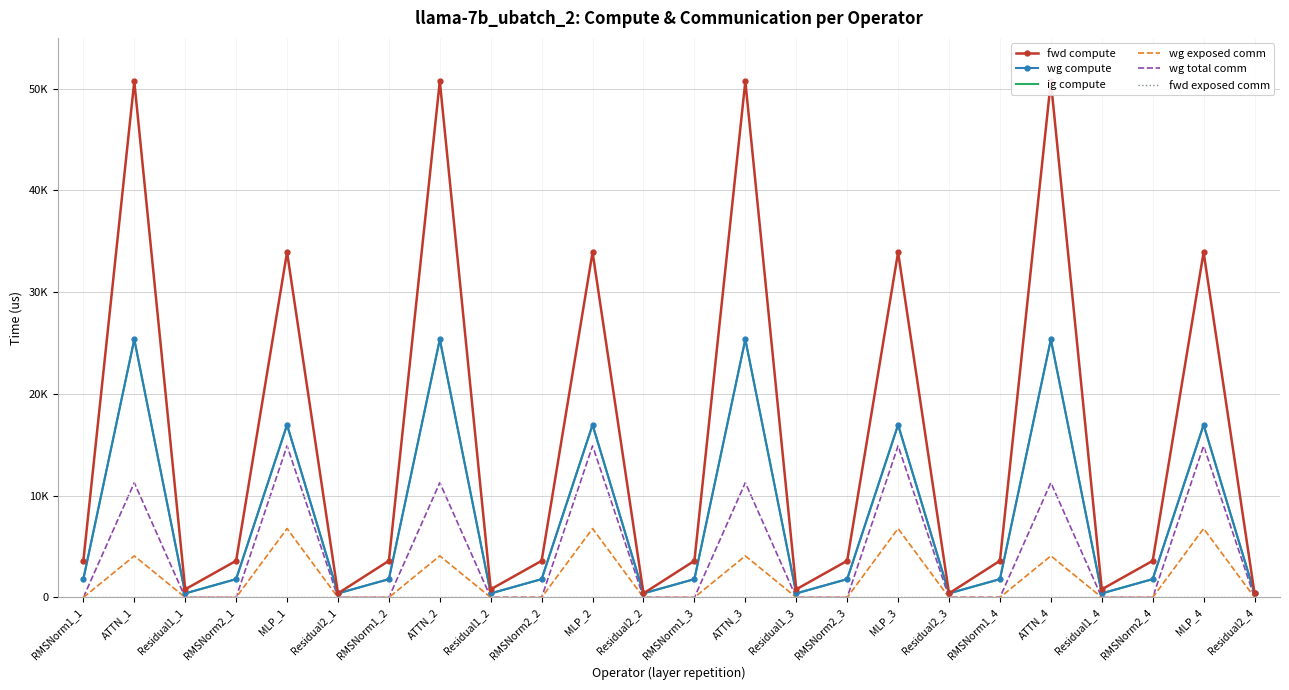

How many categories are shown in the chart?

24